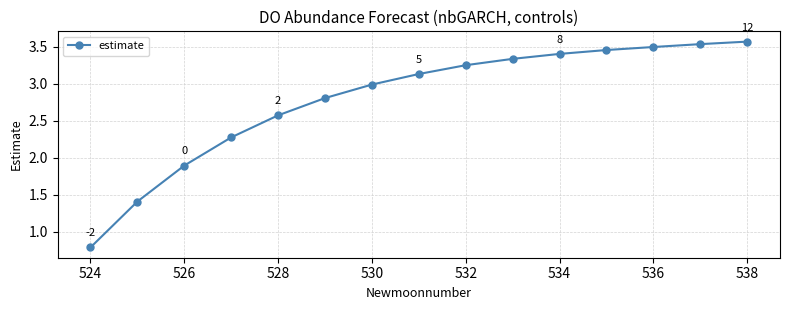

What is the difference between the maximum and minimum values?

2.8